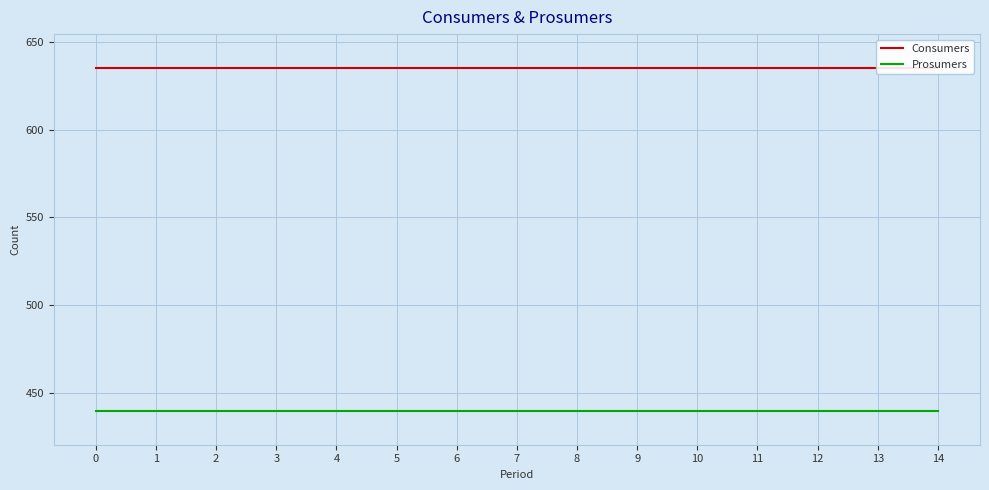

Is it true that Consumers equals 338 at 8?

False